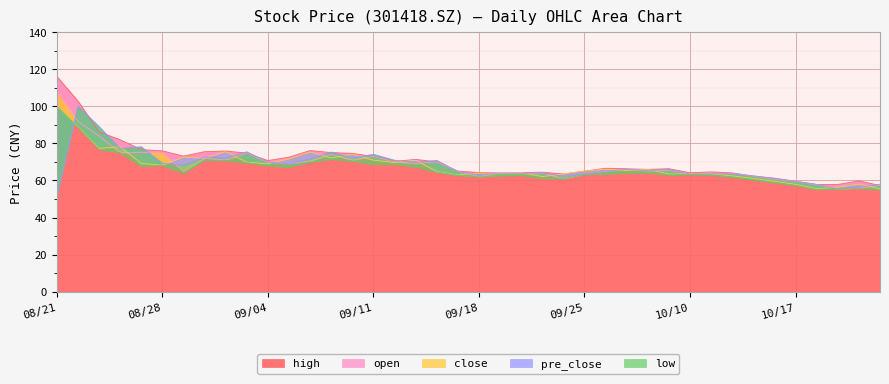

What is the sum of all pre_close values?

2707.4